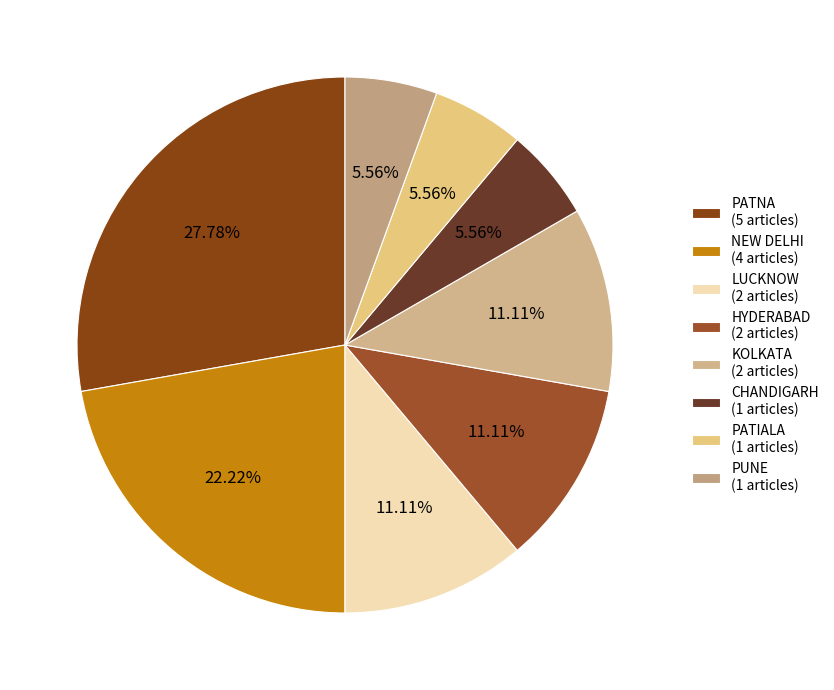

To the nearest percent, what is the combined percentage of KOLKATA and LUCKNOW?

22%